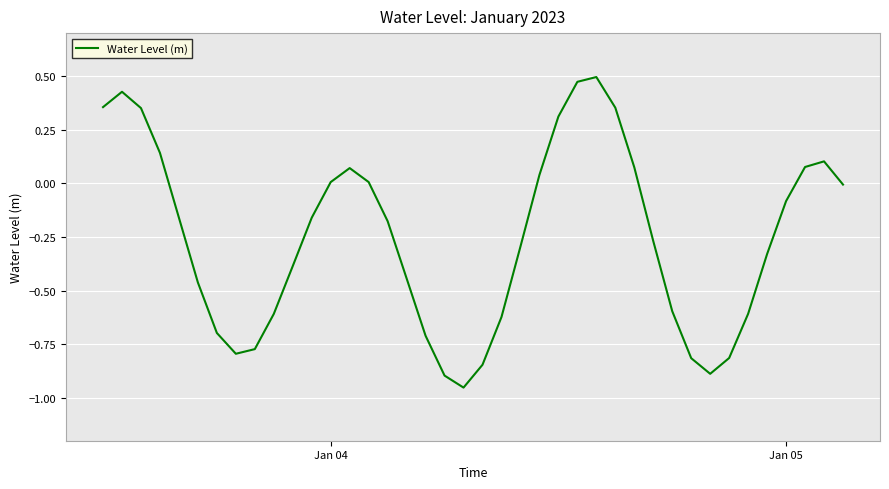

What is the difference between the maximum and minimum values?

1.4